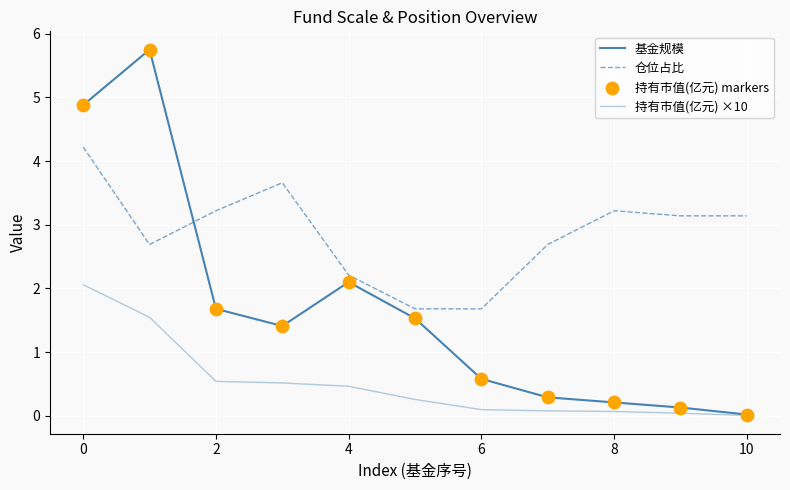

How many lines are shown in the chart?

3